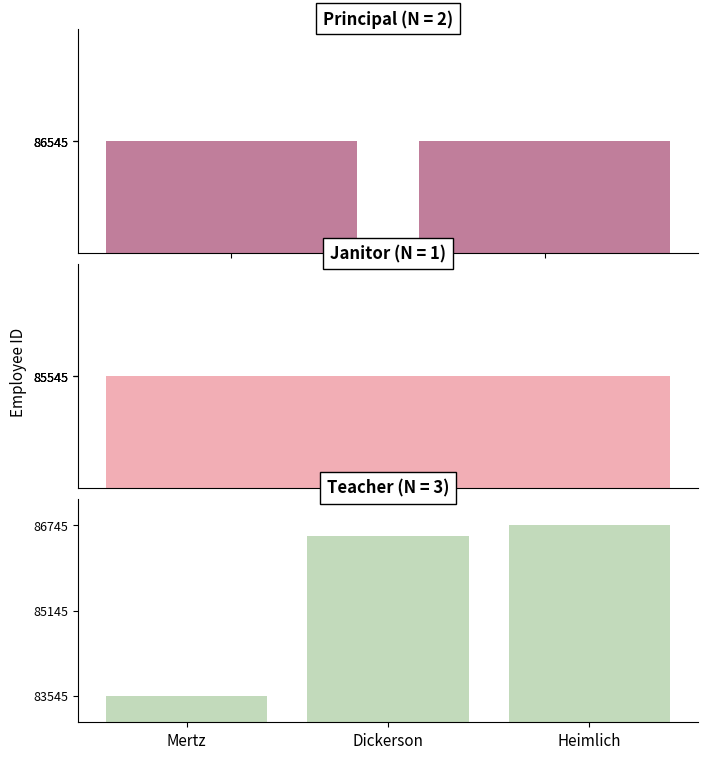

How many series are shown in this chart?

1